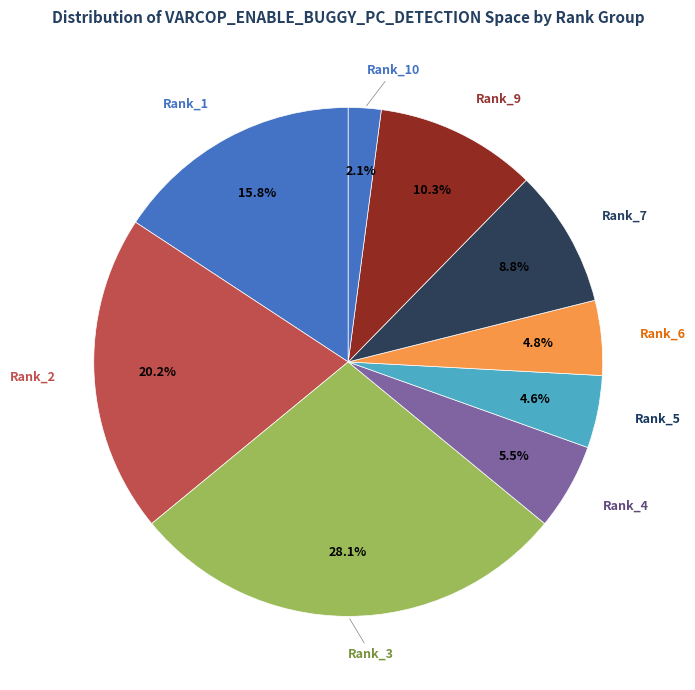

How many slices are in this pie chart?

9